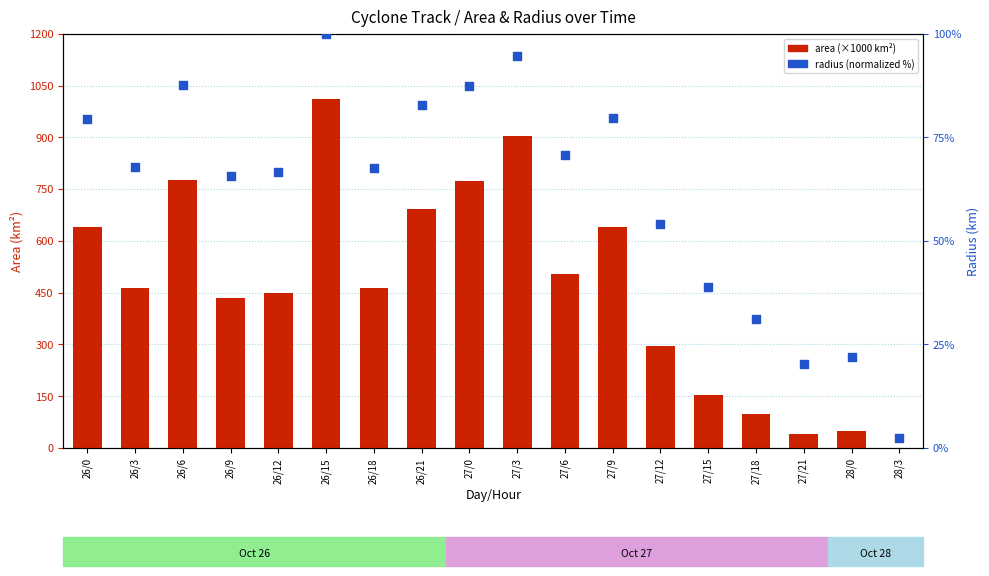

What are all the series names shown in the legend?

area (×1000 km²), radius (normalized)